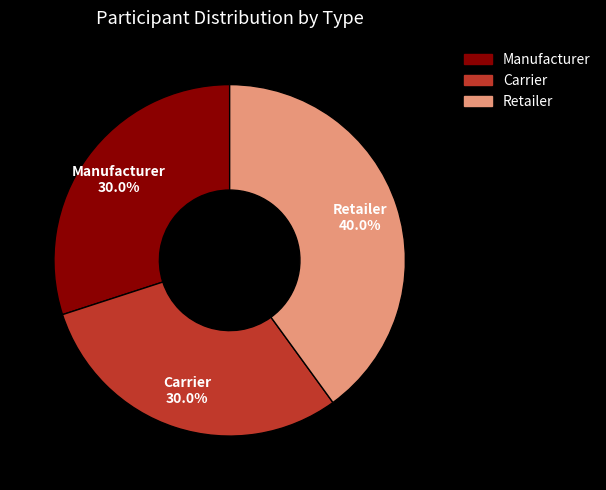

Combined, what portion of the pie is Manufacturer and Retailer?

70.0%